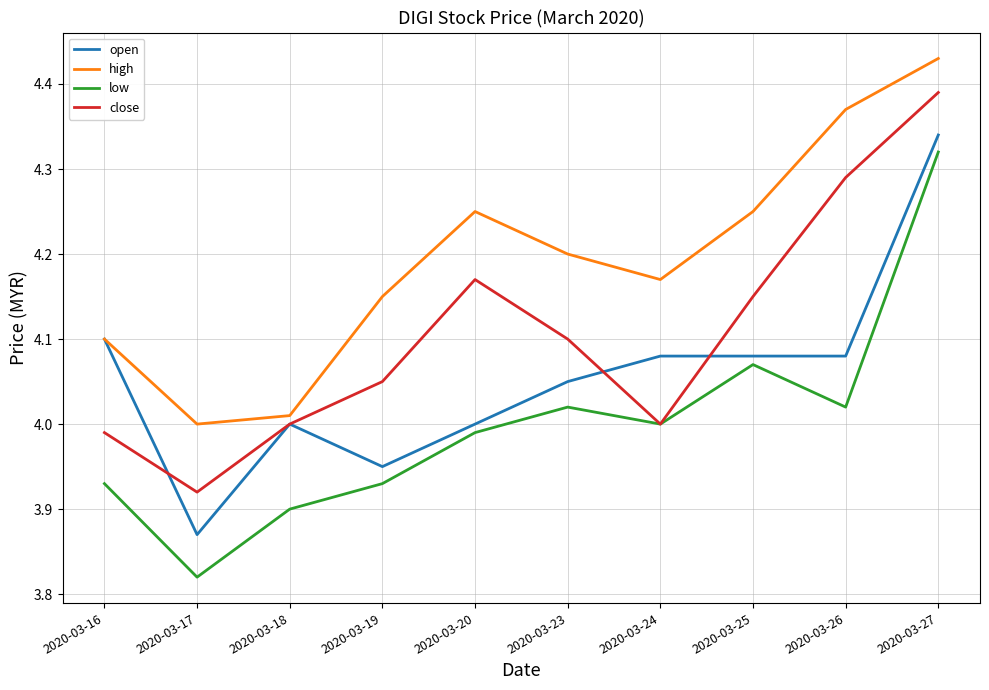

At which label does close reach its minimum?

2020-03-17